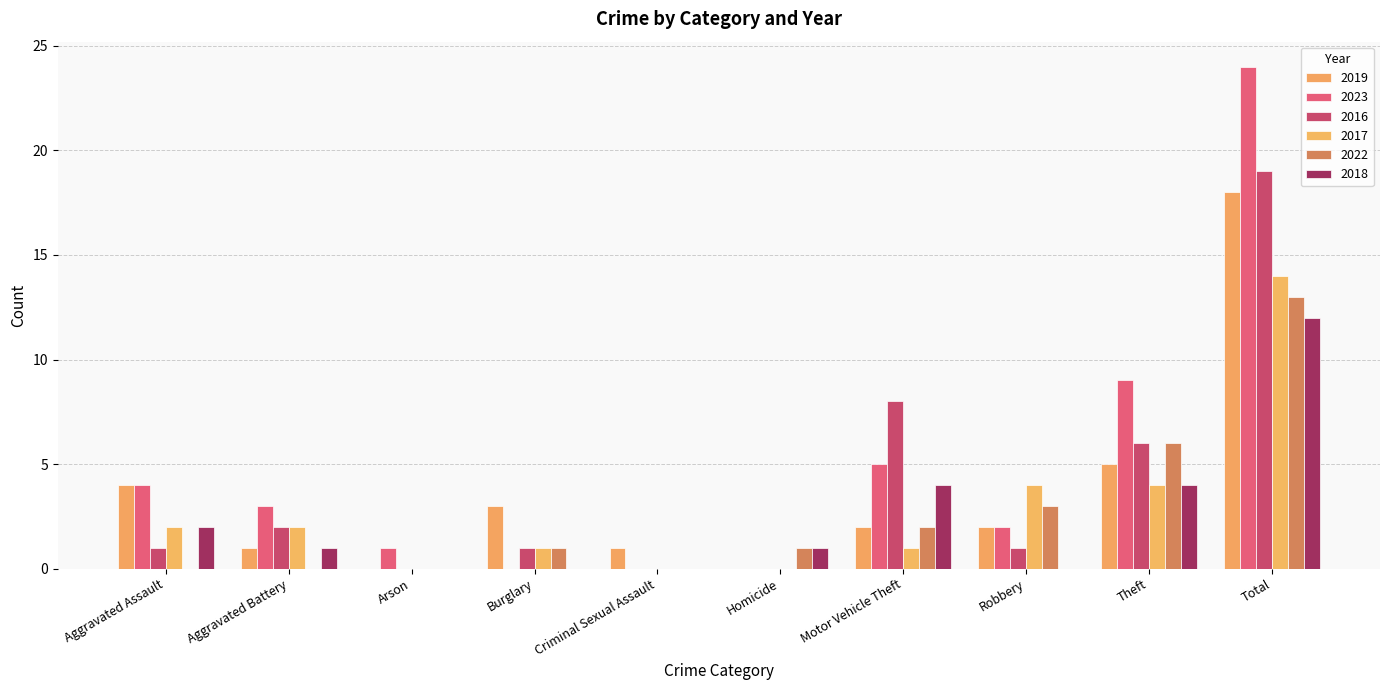

True or false: 2019 has a value of 1 at Criminal Sexual Assault.

True